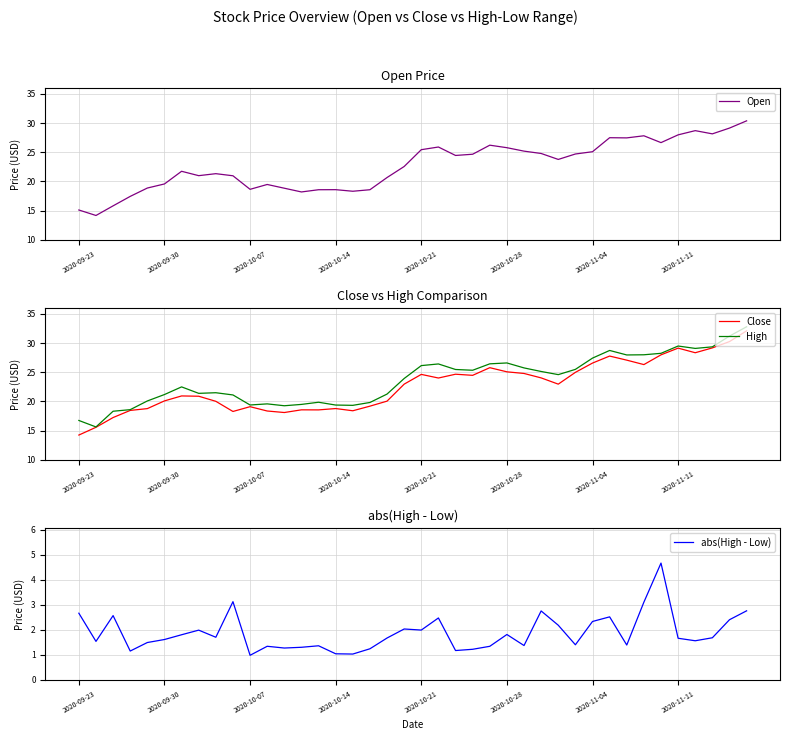

Which has a higher value, 33 or 39?

39